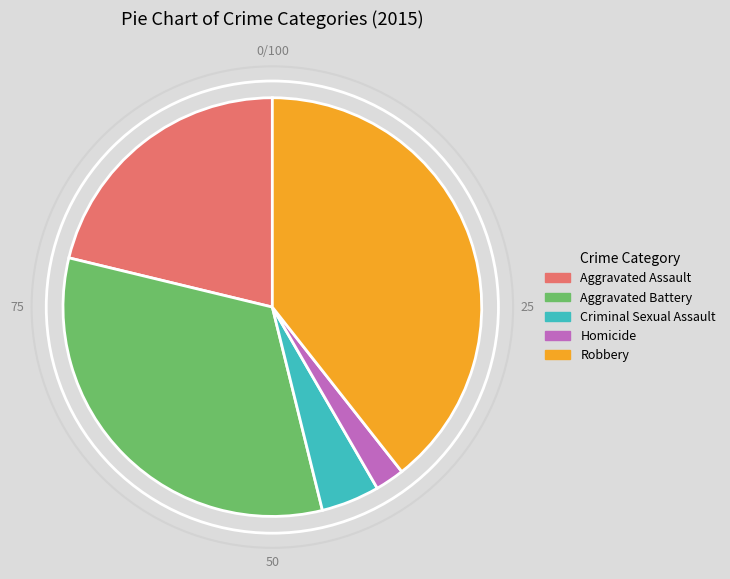

Is there a majority slice in this chart?

No